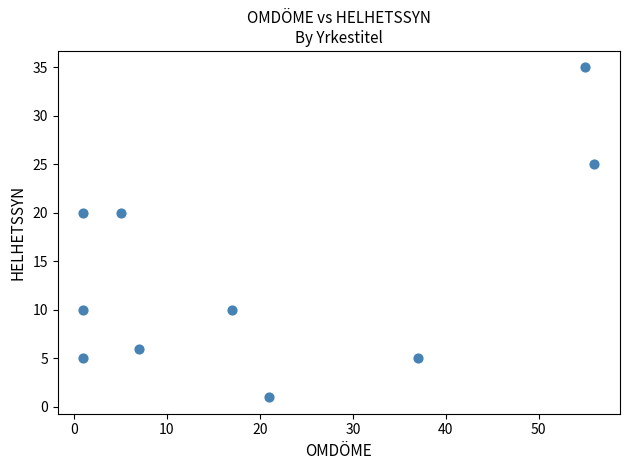

What is the range of Y values (max minus min)?

34